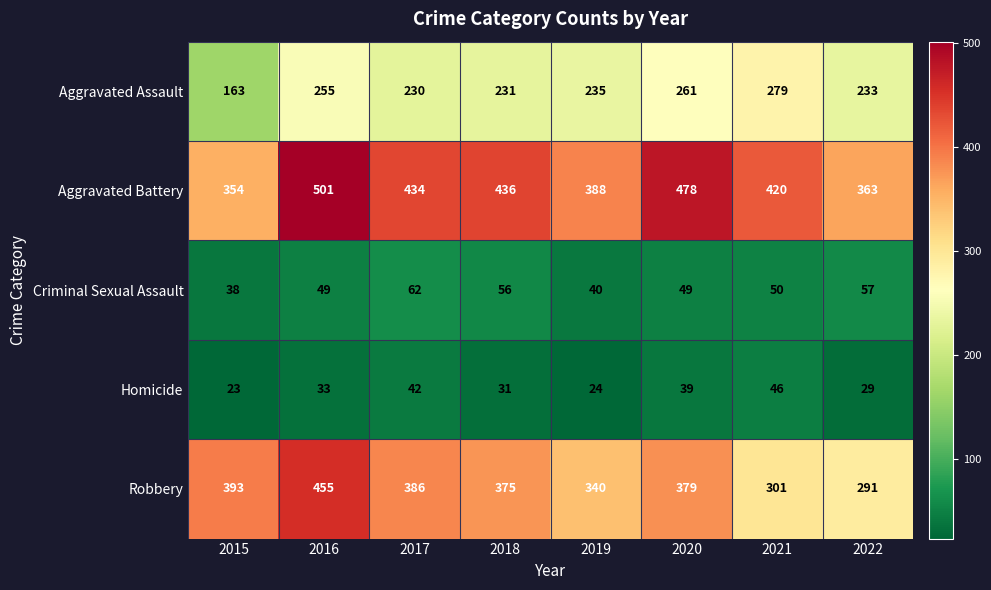

Which label corresponds to the smallest value in the chart?

2015